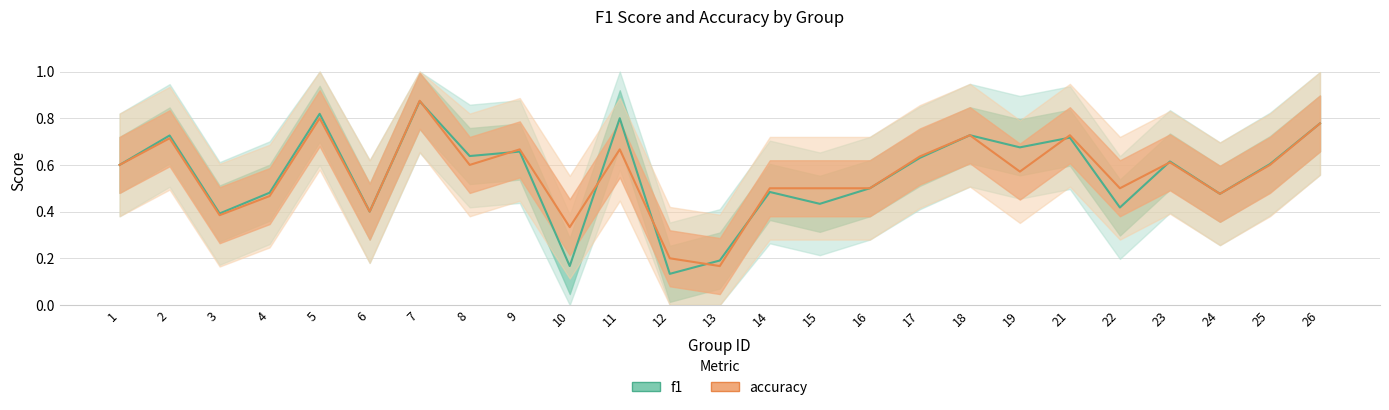

Reading left to right, extract all data points from this chart.

f1: 0.6	0.7	0.4	0.5	0.8	0.4	0.9	0.6	0.7	0.2	0.8	0.1	0.2	0.5	0.4	0.5	0.6	0.7	0.7	0.7	0.4	0.6	0.5	0.6	0.8
accuracy: 0.6	0.7	0.4	0.5	0.8	0.4	0.9	0.6	0.7	0.3	0.7	0.2	0.2	0.5	0.5	0.5	0.6	0.7	0.6	0.7	0.5	0.6	0.5	0.6	0.8